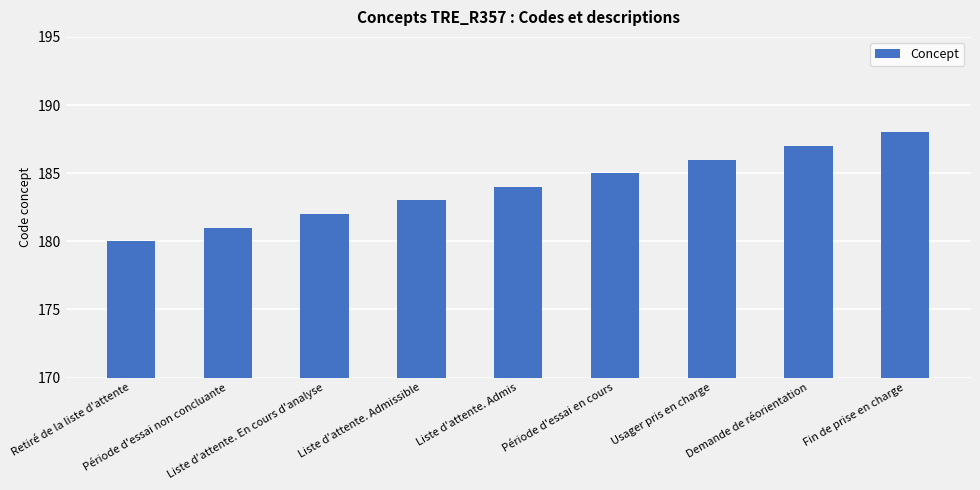

Reading left to right, list all the values displayed in this chart.

Retiré de la liste d'attente=180	Période d'essai non concluante=181	Liste d'attente. En cours d'analyse=182	Liste d'attente. Admissible=183	Liste d'attente. Admis=184	Période d'essai en cours=185	Usager pris en charge=186	Demande de réorientation=187	Fin de prise en charge=188